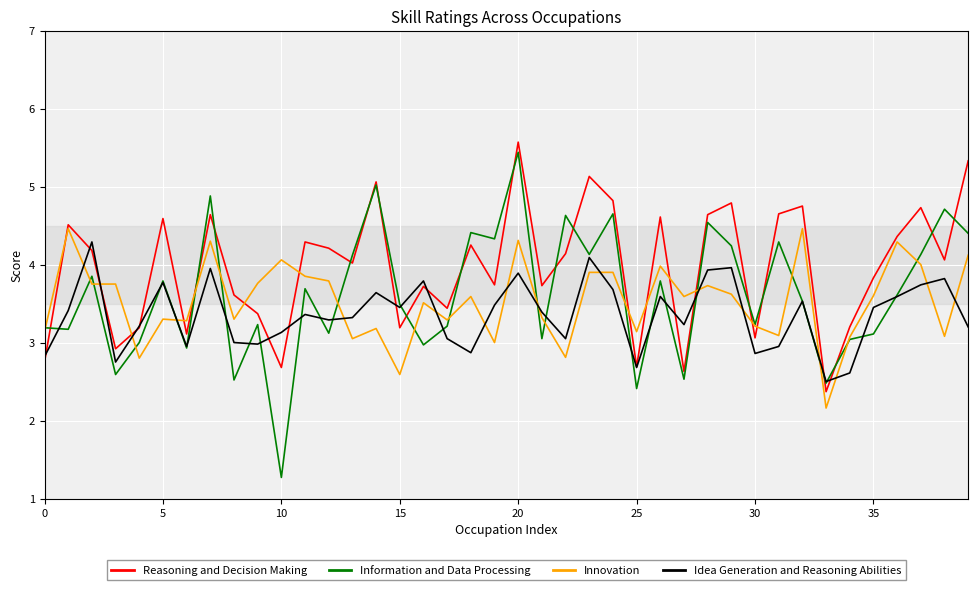

What is the minimum value shown in the chart?

1.3